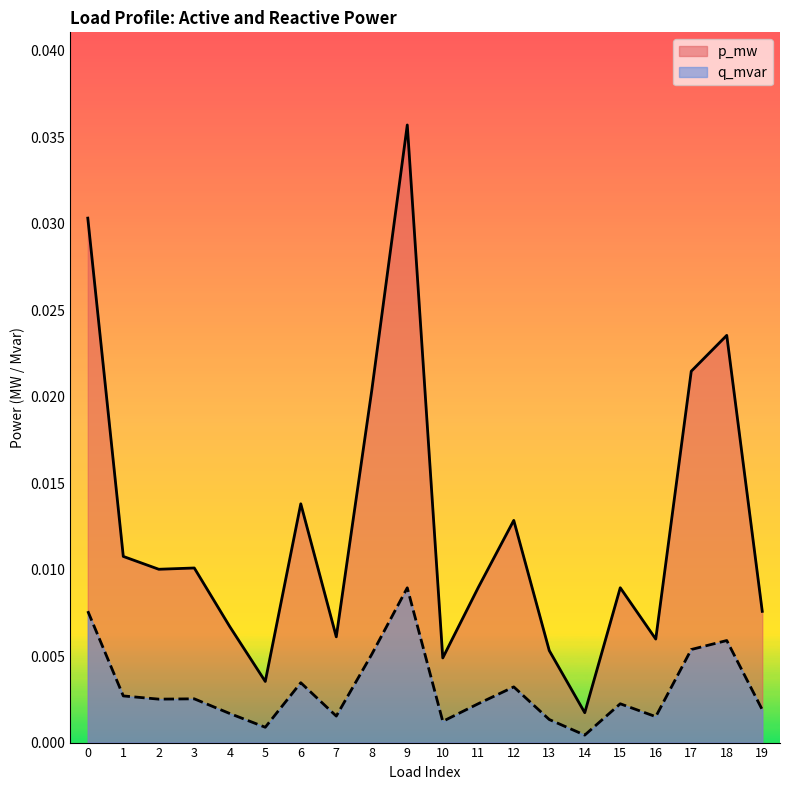

Which series has the widest spread of values?

p_mw